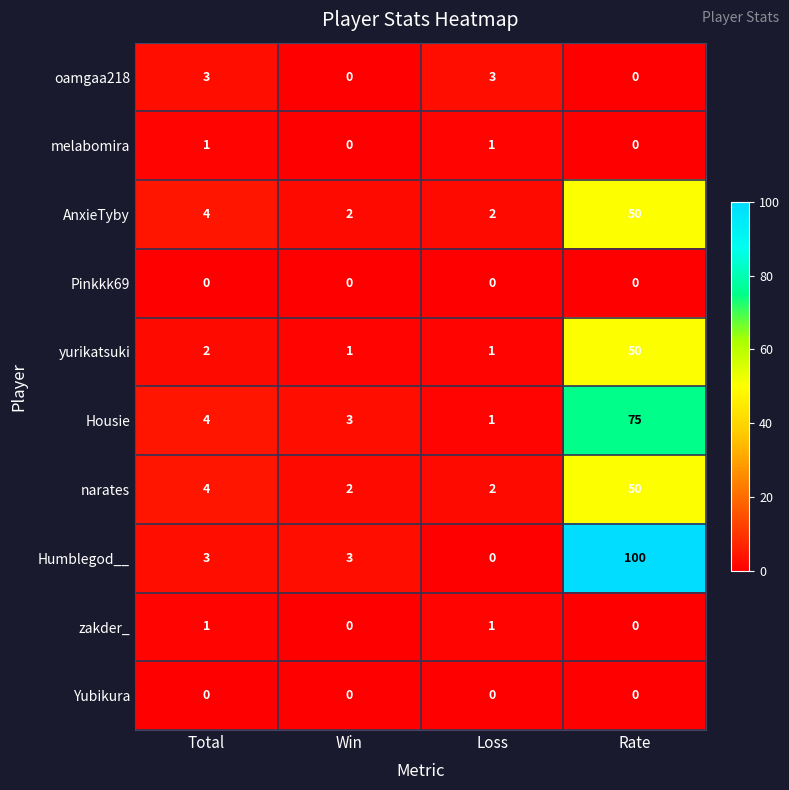

Which series has the largest range (max minus min)?

Humblegod__